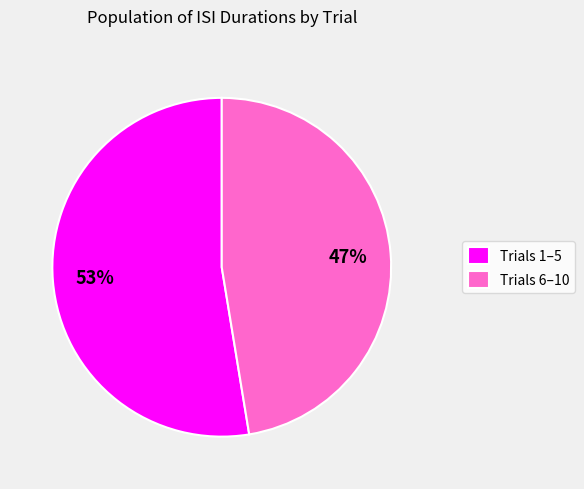

Which slice is the smallest?

Trials 6–10